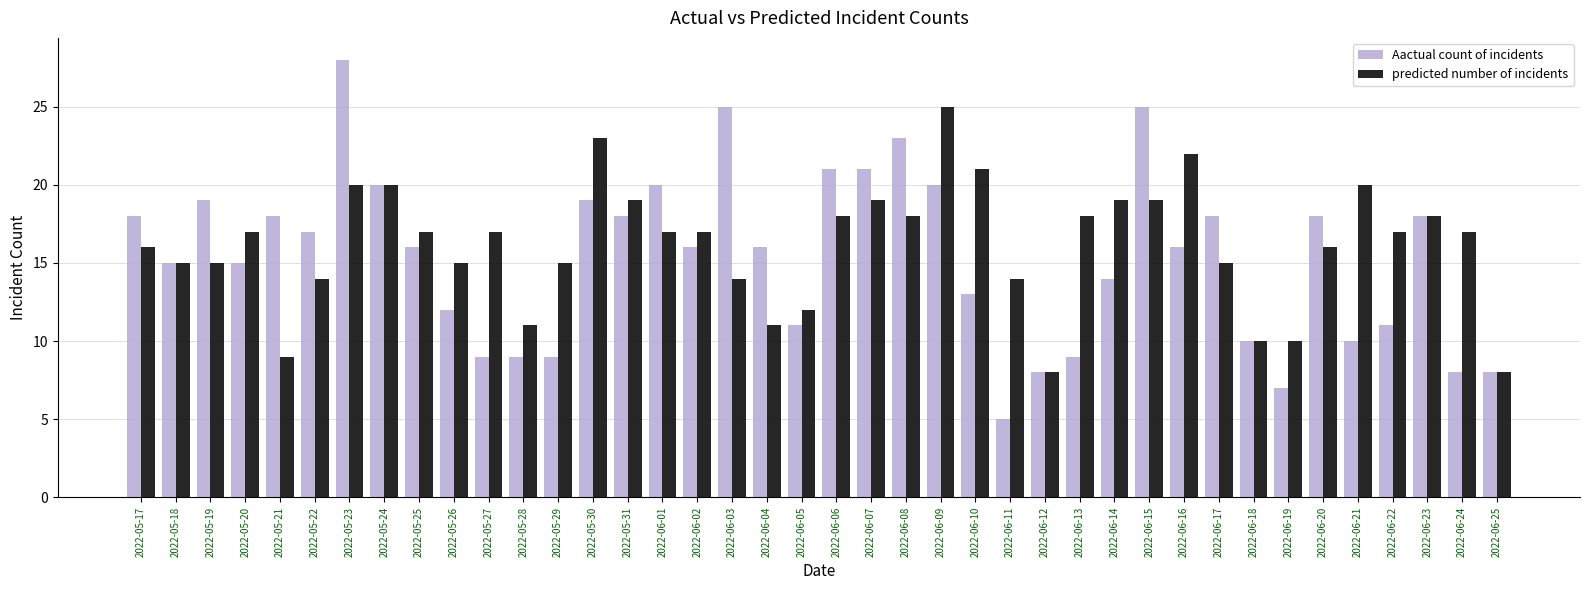

How many bars are there in each group?

2